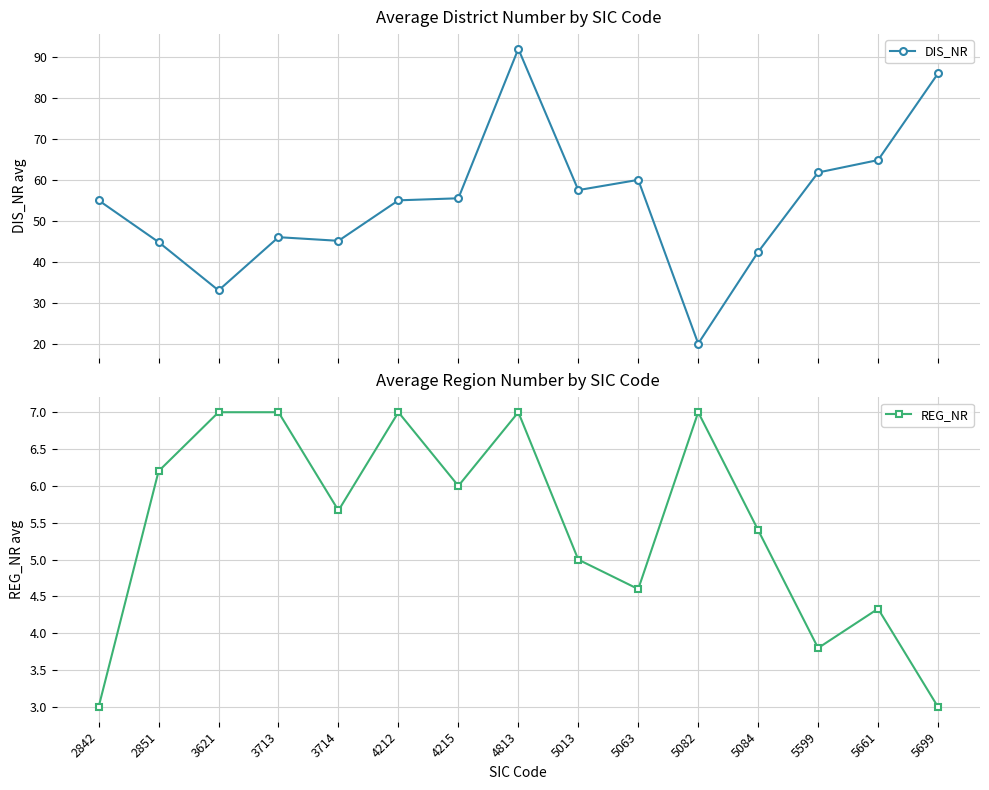

Between 5661 and 5699, which is larger?

5699